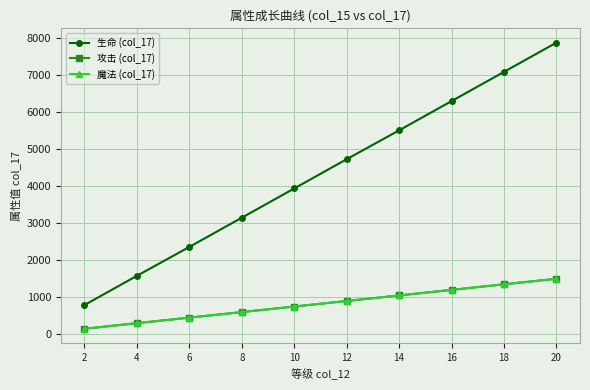

True or false: 魔法 (col_17) and 生命 (col_17) intersect in this chart.

False